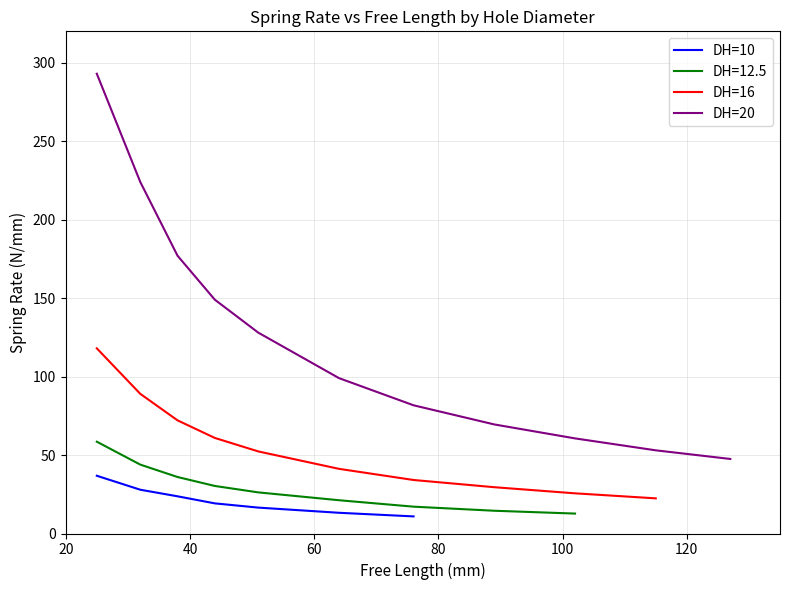

How many data points in DH Hole Diameter (mm) are above 16?

11